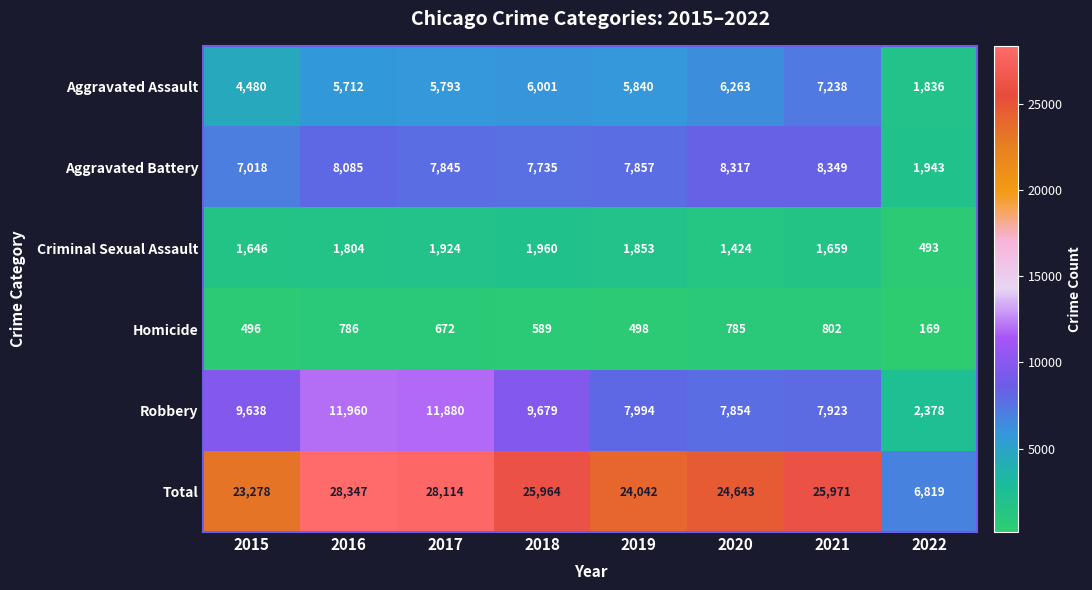

At which category is the sum across all series the highest?

2016